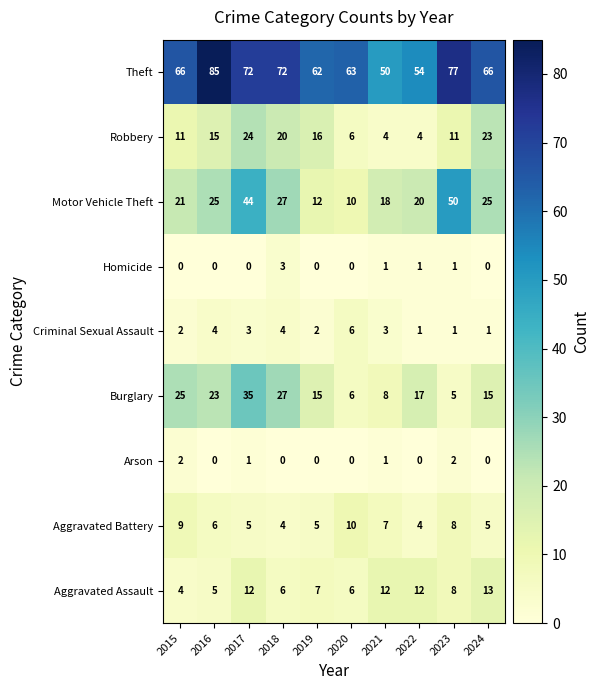

At which label does Theft reach its minimum?

2021